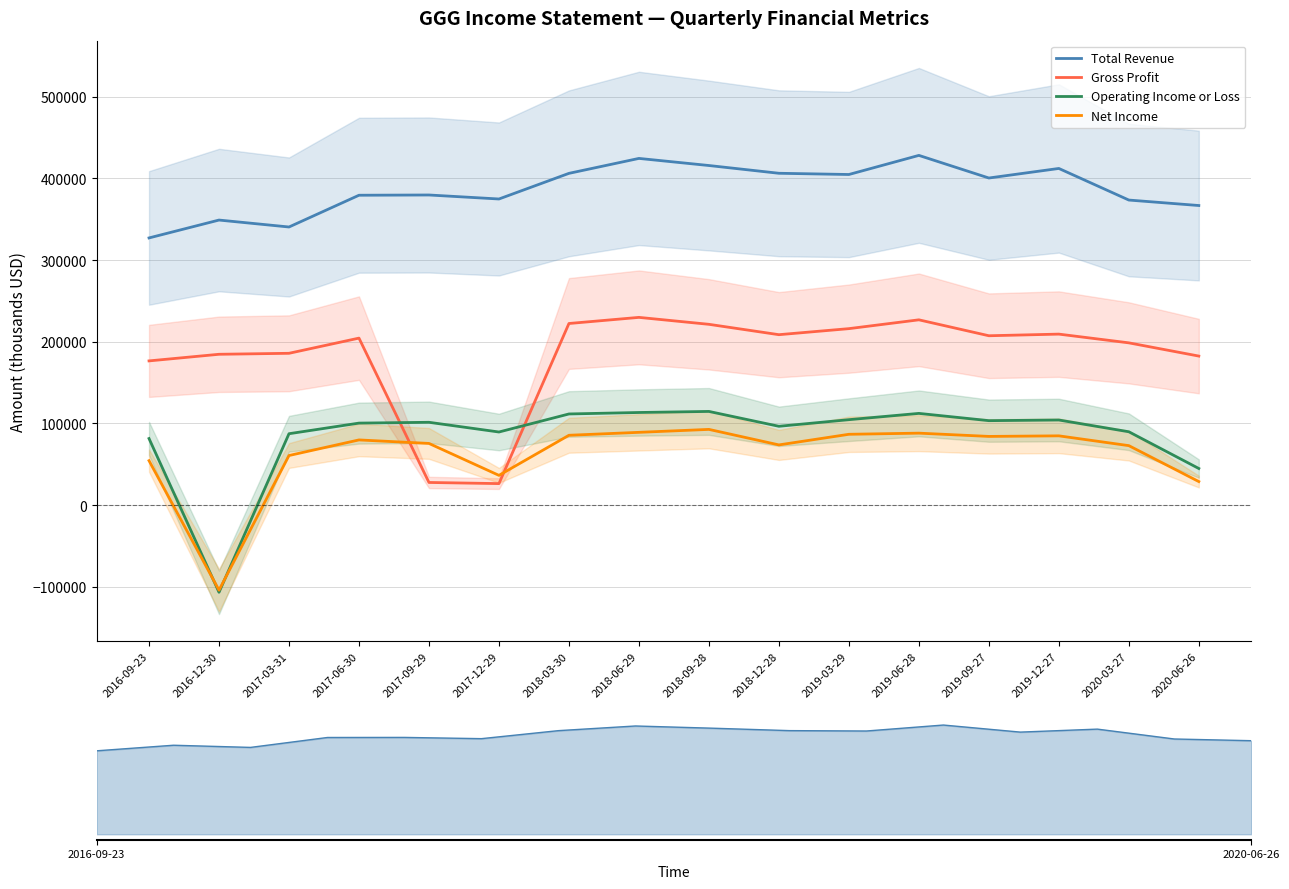

True or false: Total Revenue has a value of 340600 at 2017-03-31.

True